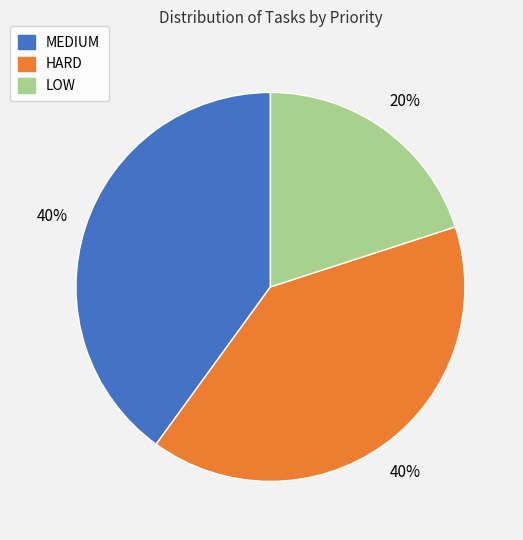

How many slices are in this pie chart?

3